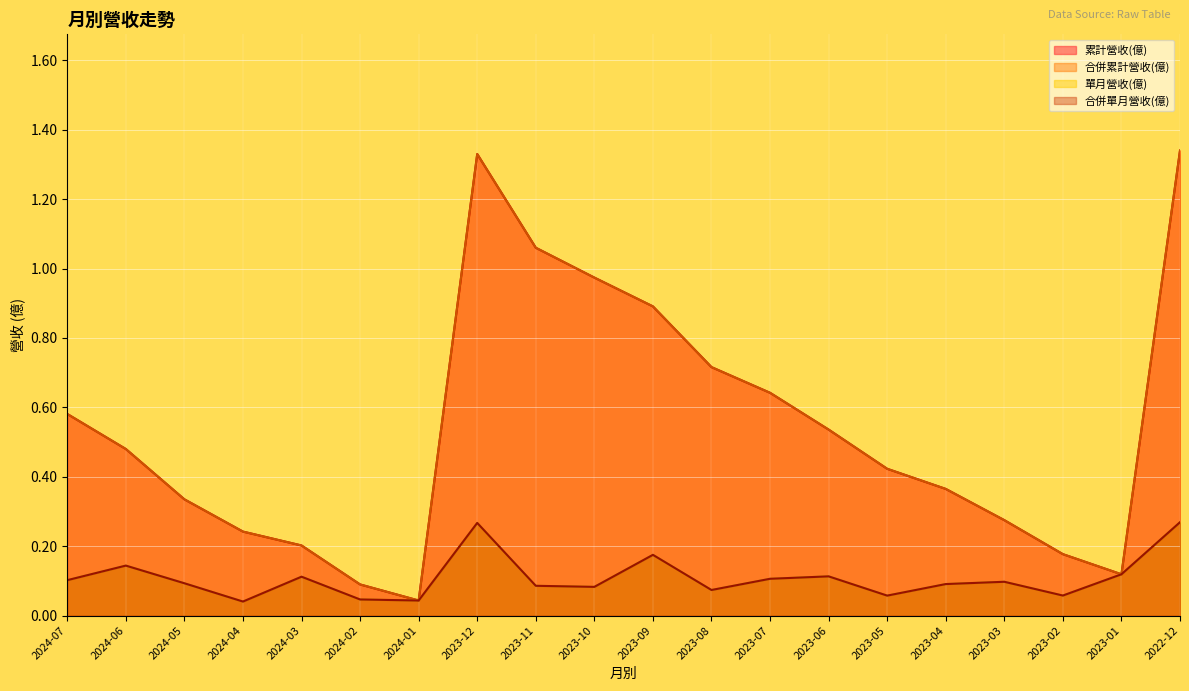

What is the difference between the highest and lowest values at 2024-03?

0.1